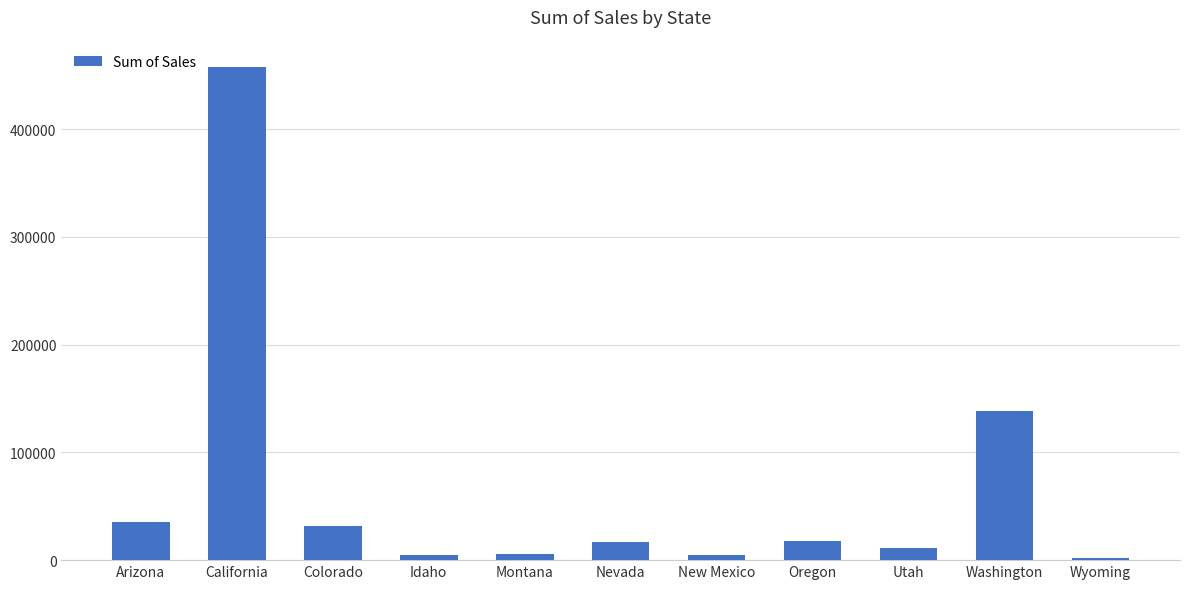

What is the difference between the maximum and minimum values?

456084.5